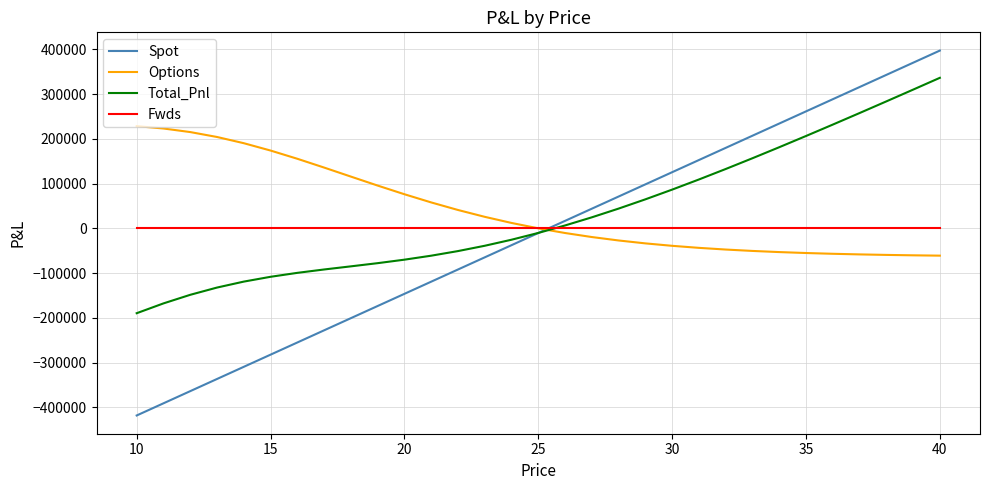

How many values in the Options series exceed 186?

16